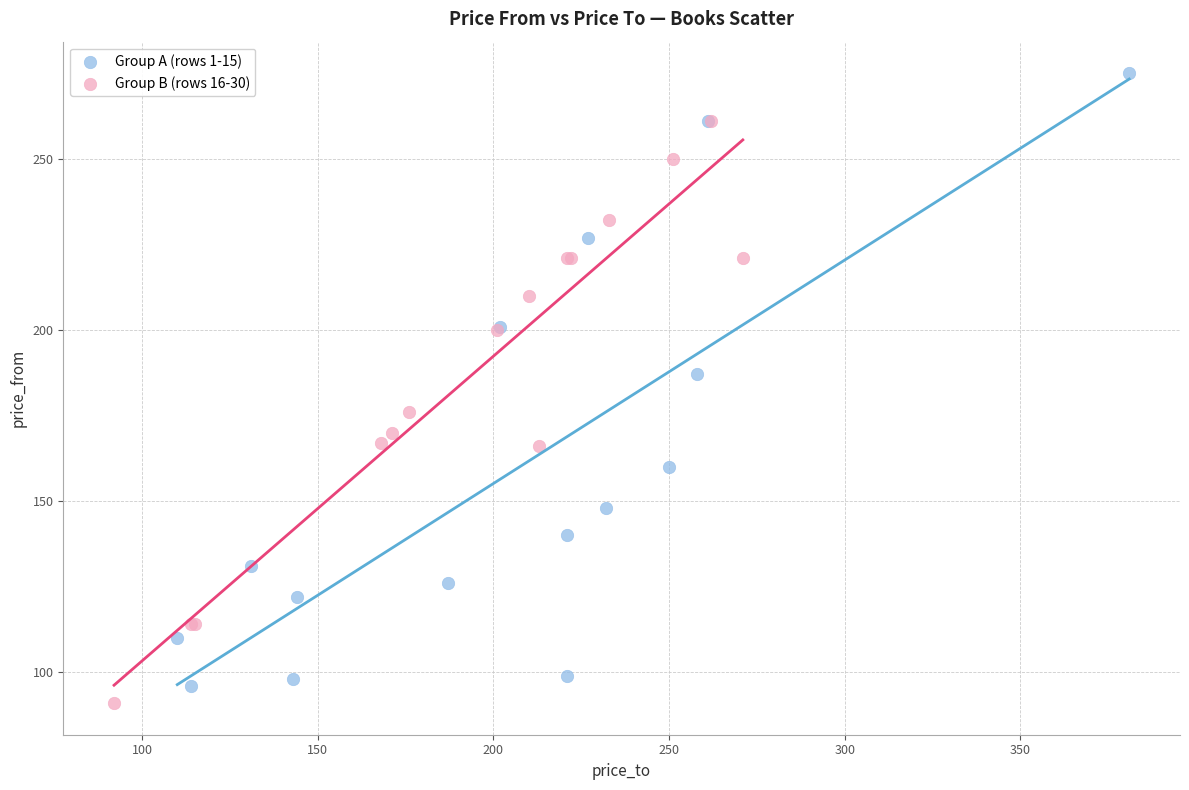

What are all the series names shown in the legend?

Group A (rows 1-15), Group B (rows 16-30)